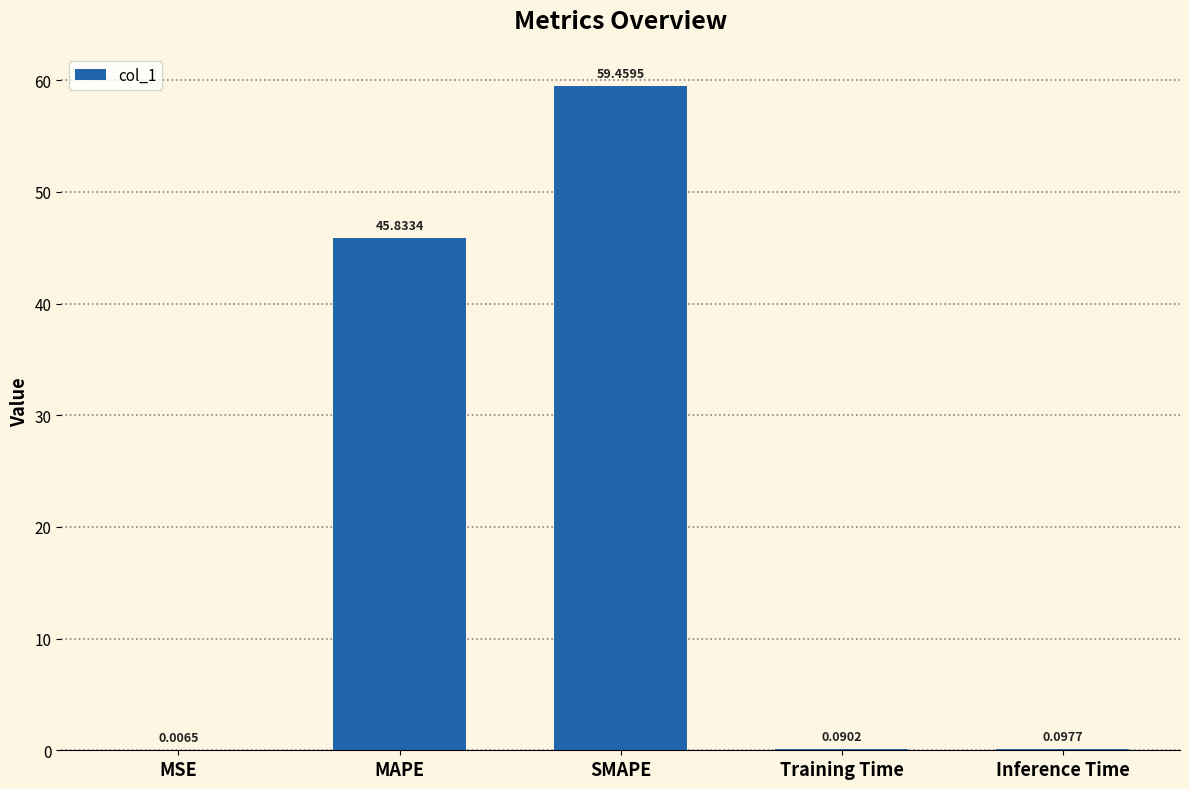

What is the sum of the values at MSE and SMAPE?

59.5